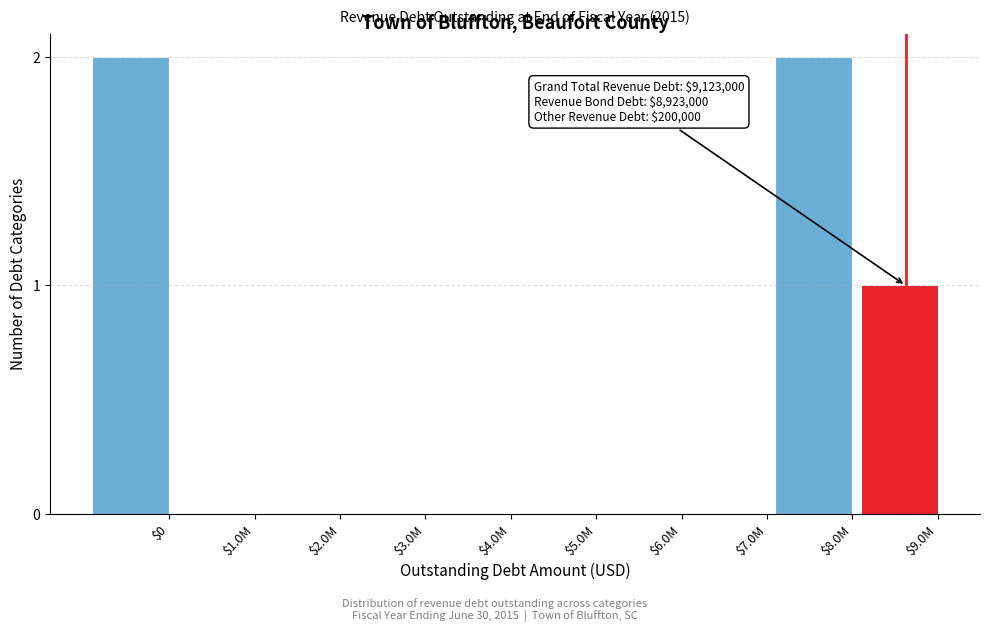

True or false: the data shows 2 at $8.0M.

True